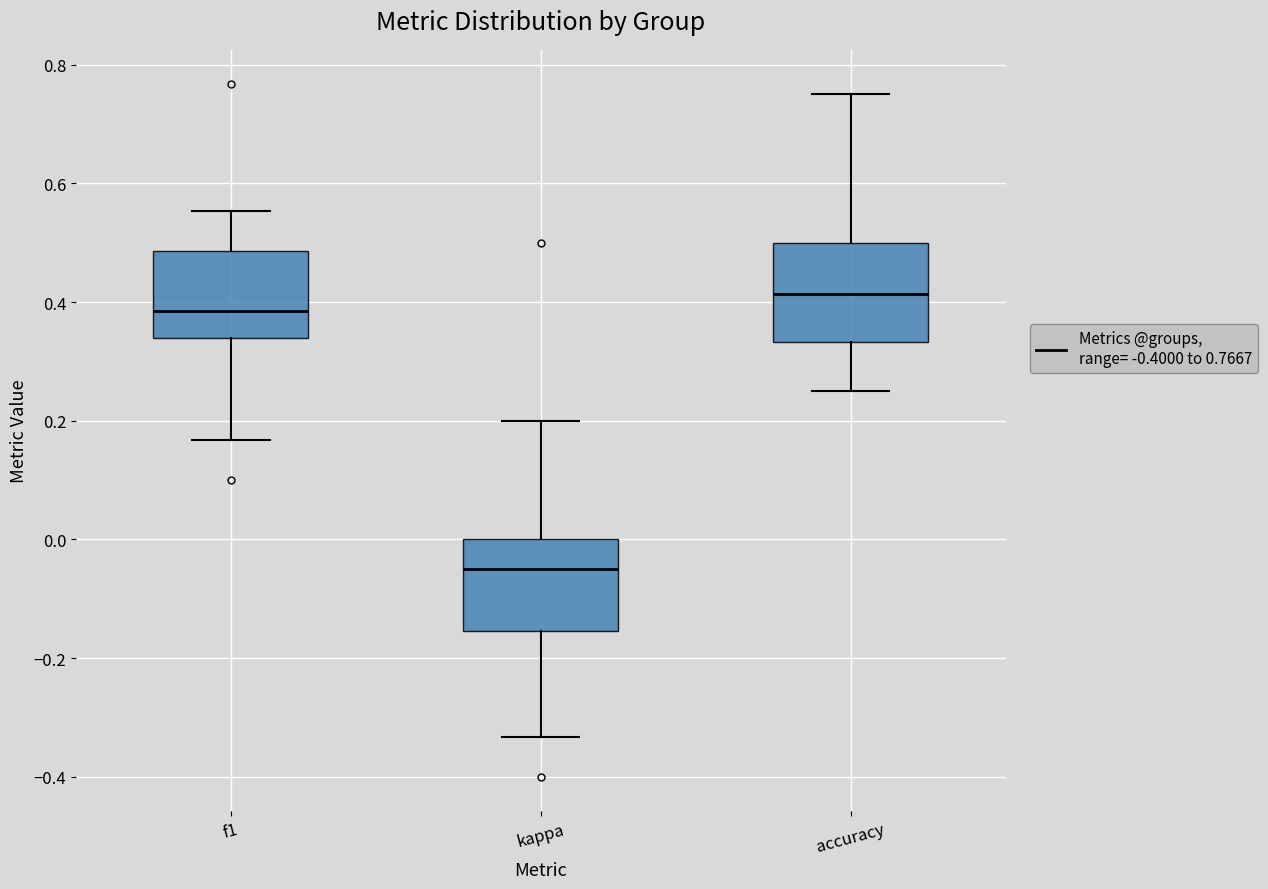

Reading left to right, read every box against the y-axis: the position of its median line, the range the box covers, and the ends of its whiskers. The values are not printed on the chart, so give them approximately, as read against the axis.

f1: median 0.38, box 0.34 to 0.48, whiskers 0.16 to 0.56
kappa: median -0.04, box -0.16 to 0.00, whiskers -0.34 to 0.20
accuracy: median 0.42, box 0.34 to 0.50, whiskers 0.26 to 0.76